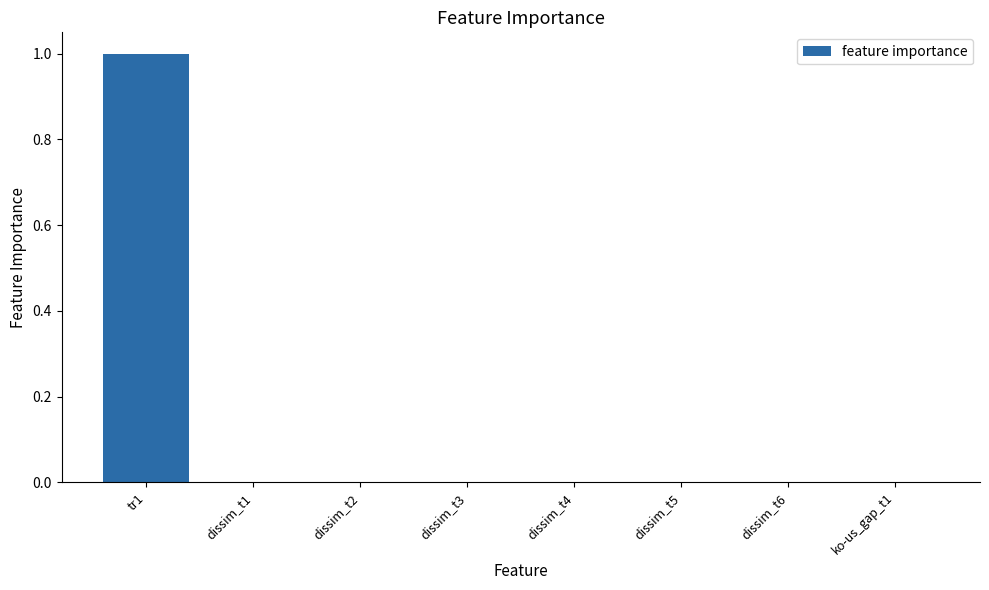

How many distinct data groups are displayed?

1